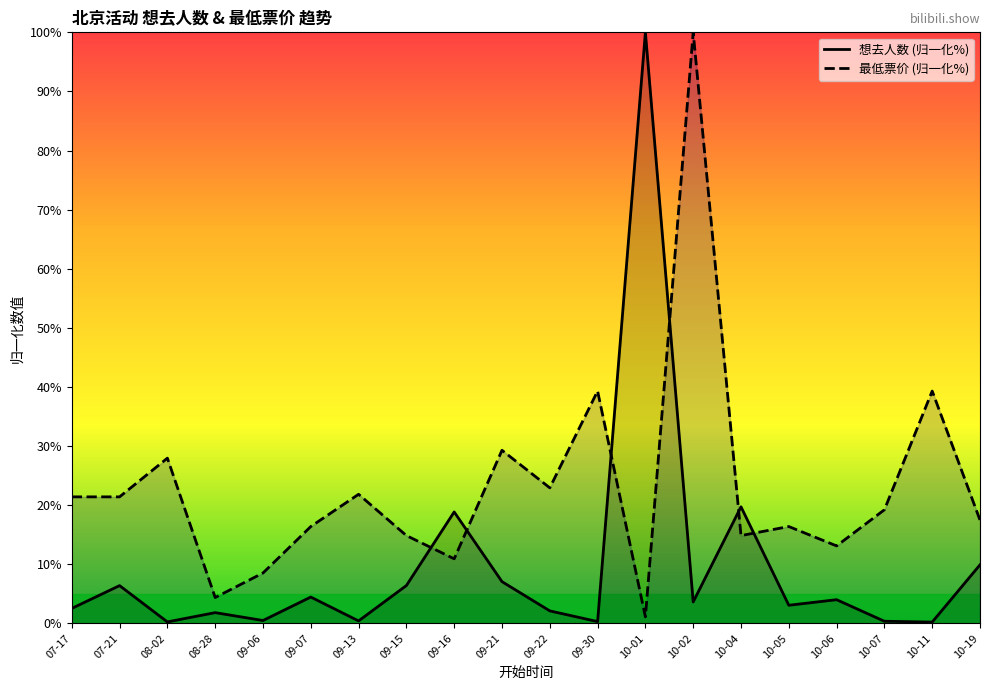

What is the difference between the maximum and second lowest values in the 想去人数 (归一化%) series?

99.8